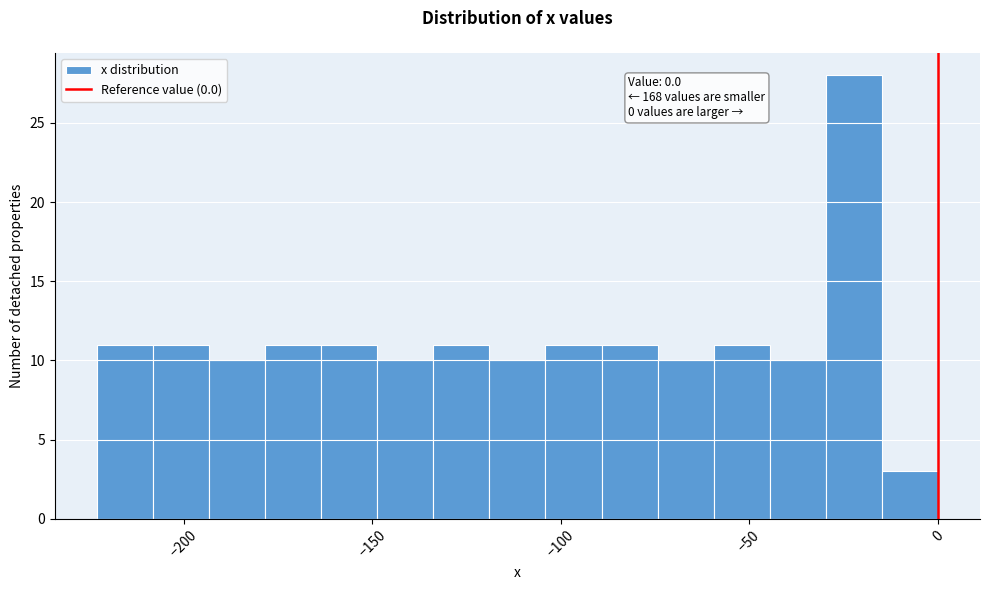

Around what value on the x-axis is the tallest bar? Give the approximate position of its centre, as read against the axis.

-20